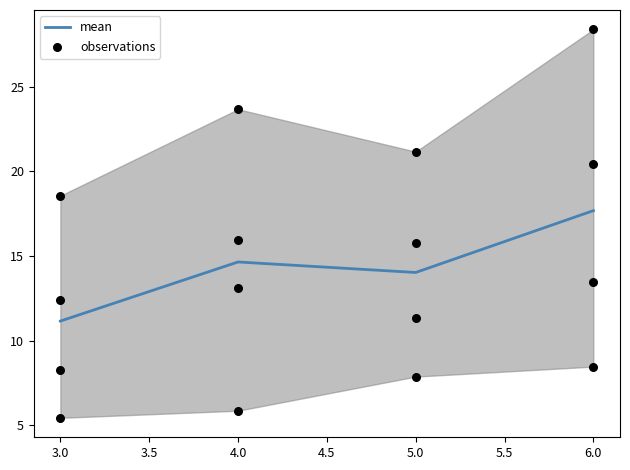

The mean series shows 11.2 at 3.0. True or false?

True